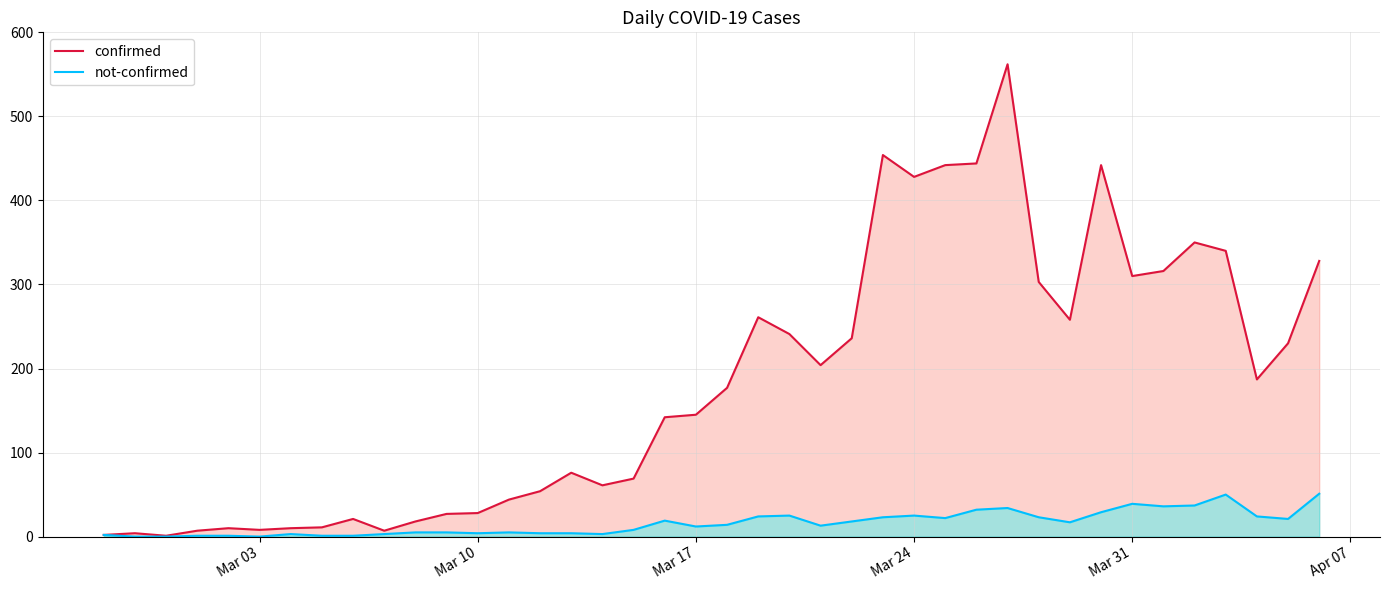

Which series has the largest range (max minus min)?

confirmed